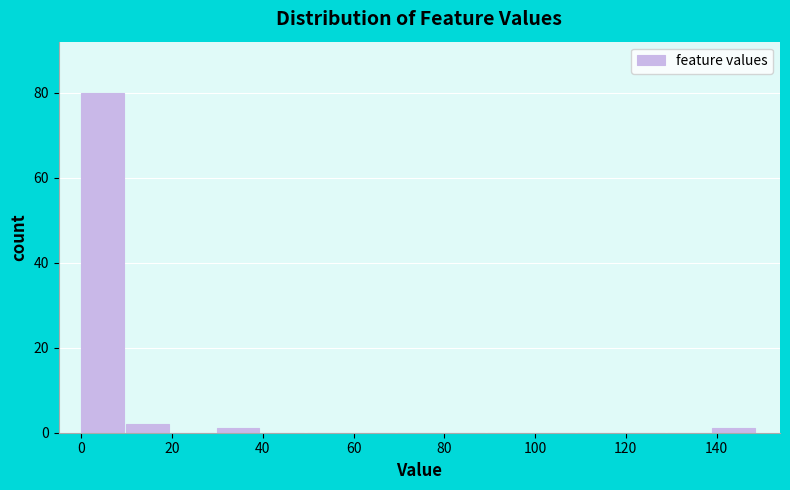

Which range on the x-axis has the tallest bar?

0 to 10